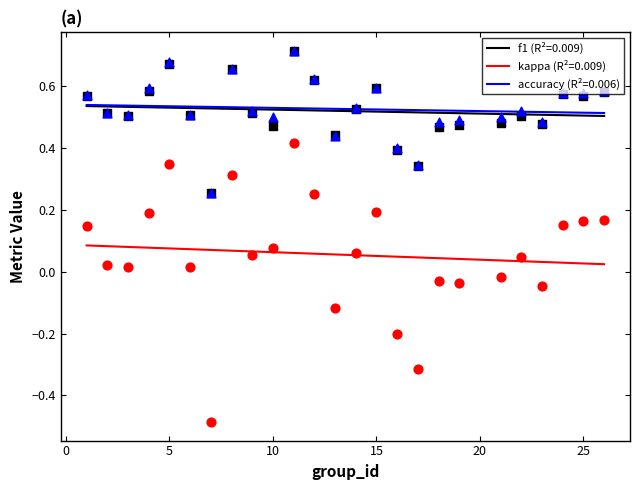

At how many categories does at least one series exceed 0?

25